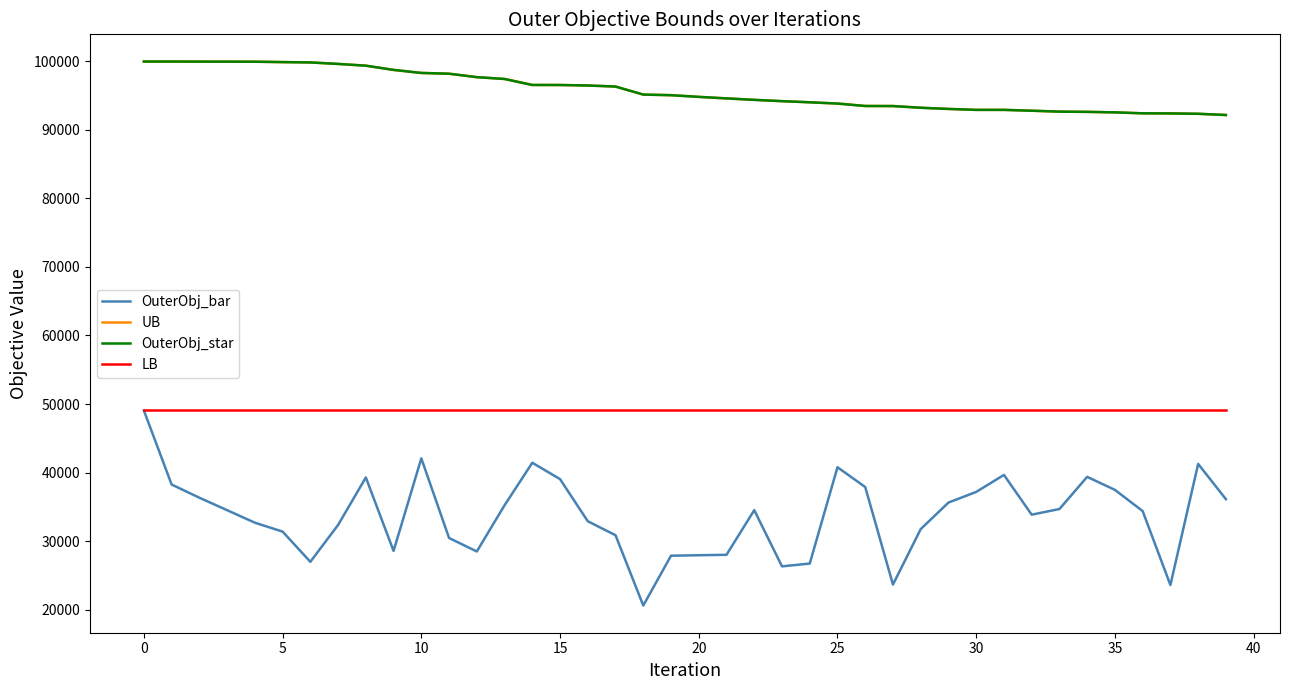

True or false: OuterObj_bar and UB cross at least once.

False